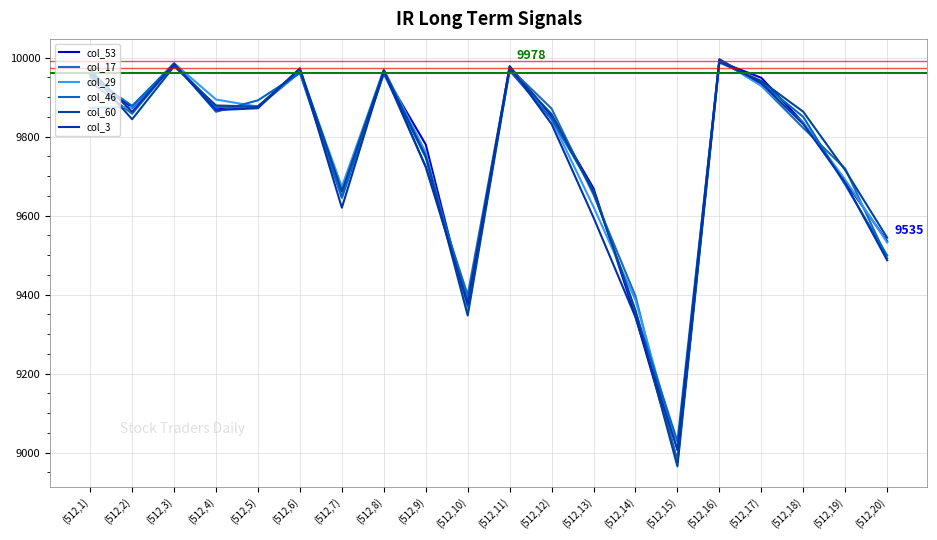

Reading right to left, what are all the values shown in this chart?

col_53: (512,20)=9535	(512,19)=9686	(512,18)=9835	(512,17)=9949	(512,16)=9990	(512,15)=8980	(512,14)=9344	(512,13)=9669	(512,12)=9852	(512,11)=9978	(512,10)=9360	(512,9)=9780	(512,8)=9961	(512,7)=9666	(512,6)=9967	(512,5)=9877	(512,4)=9869	(512,3)=9984	(512,2)=9873	(512,1)=9957
col_17: (512,20)=9492	(512,19)=9719	(512,18)=9822	(512,17)=9929	(512,16)=9995	(512,15)=8976	(512,14)=9396	(512,13)=9653	(512,12)=9871	(512,11)=9974	(512,10)=9399	(512,9)=9724	(512,8)=9963	(512,7)=9645	(512,6)=9963	(512,5)=9875	(512,4)=9875	(512,3)=9985	(512,2)=9858	(512,1)=9939
col_29: (512,20)=9532	(512,19)=9691	(512,18)=9835	(512,17)=9929	(512,16)=9994	(512,15)=9008	(512,14)=9386	(512,13)=9622	(512,12)=9843	(512,11)=9975	(512,10)=9355	(512,9)=9760	(512,8)=9970	(512,7)=9673	(512,6)=9967	(512,5)=9876	(512,4)=9894	(512,3)=9986	(512,2)=9875	(512,1)=9873
col_46: (512,20)=9499	(512,19)=9678	(512,18)=9850	(512,17)=9936	(512,16)=9992	(512,15)=9028	(512,14)=9357	(512,13)=9662	(512,12)=9845	(512,11)=9967	(512,10)=9383	(512,9)=9747	(512,8)=9959	(512,7)=9647	(512,6)=9961	(512,5)=9892	(512,4)=9863	(512,3)=9985	(512,2)=9878	(512,1)=9951
col_60: (512,20)=9544	(512,19)=9715	(512,18)=9863	(512,17)=9941	(512,16)=9988	(512,15)=8965	(512,14)=9360	(512,13)=9660	(512,12)=9857	(512,11)=9970	(512,10)=9347	(512,9)=9750	(512,8)=9968	(512,7)=9661	(512,6)=9972	(512,5)=9876	(512,4)=9879	(512,3)=9978	(512,2)=9844	(512,1)=9963
col_3: (512,20)=9487	(512,19)=9683	(512,18)=9832	(512,17)=9935	(512,16)=9996	(512,15)=9006	(512,14)=9343	(512,13)=9595	(512,12)=9832	(512,11)=9978	(512,10)=9376	(512,9)=9723	(512,8)=9966	(512,7)=9620	(512,6)=9973	(512,5)=9872	(512,4)=9867	(512,3)=9984	(512,2)=9863	(512,1)=9968